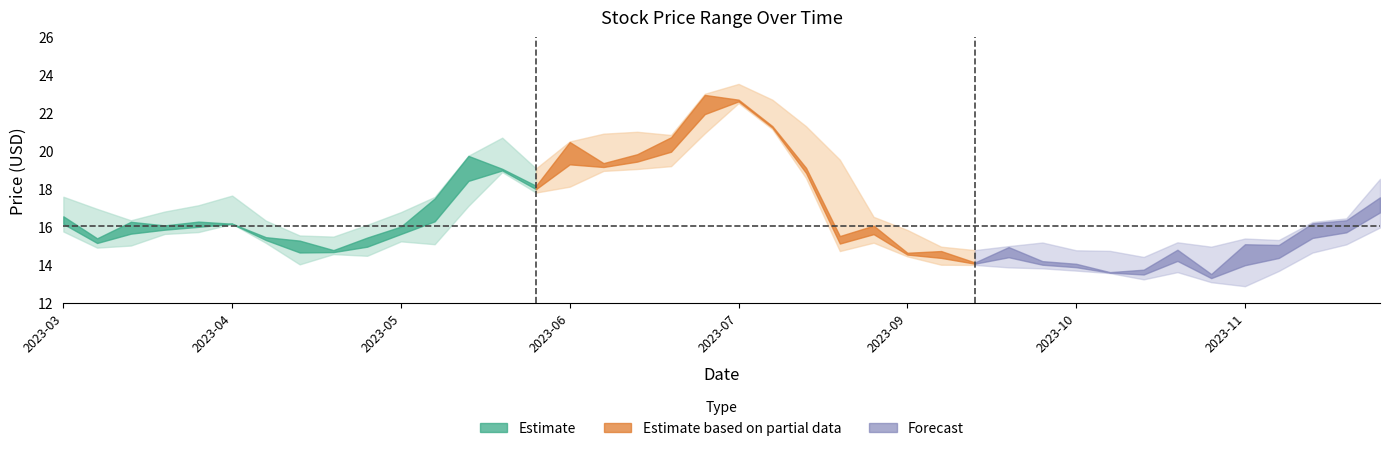

Read the Low value at 2023-08-28.

15.2